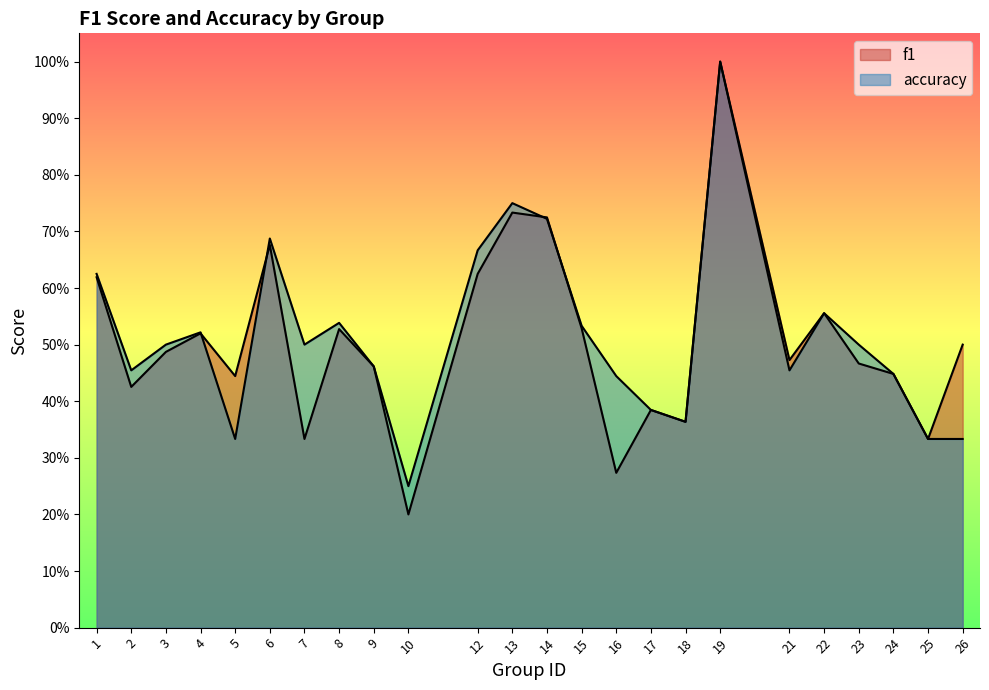

Reading right to left, extract all data points from this chart.

f1: 0.5	0.3	0.4	0.5	0.6	0.5	1.0	0.4	0.4	0.3	0.5	0.7	0.7	0.6	0.2	0.5	0.5	0.3	0.7	0.4	0.5	0.5	0.4	0.6
accuracy: 0.3	0.3	0.4	0.5	0.6	0.5	1.0	0.4	0.4	0.4	0.5	0.7	0.8	0.7	0.2	0.5	0.5	0.5	0.7	0.3	0.5	0.5	0.5	0.6